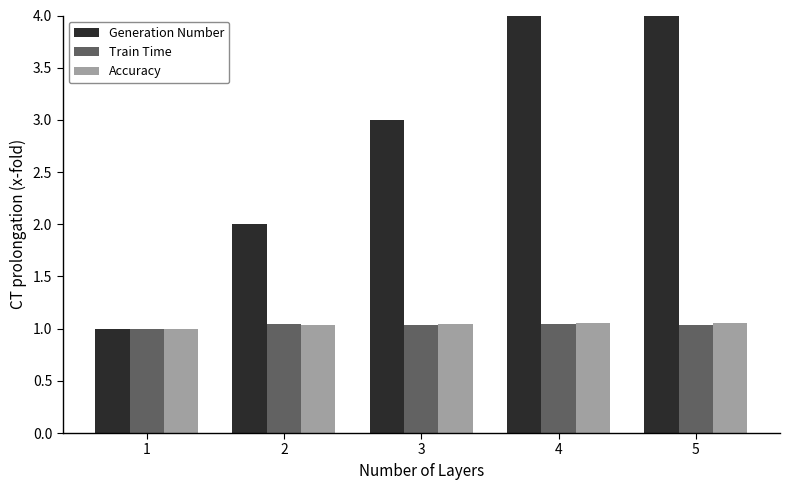

What is the minimum value shown in the chart?

1.0